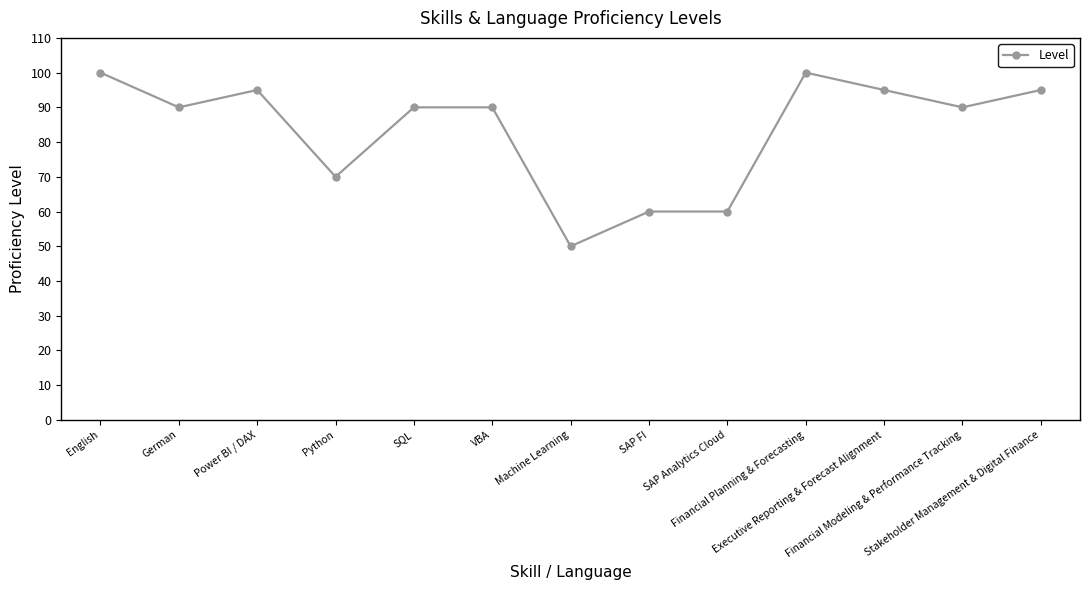

Which has a higher value, Financial Modeling & Performance Tracking or SAP FI?

Financial Modeling & Performance Tracking